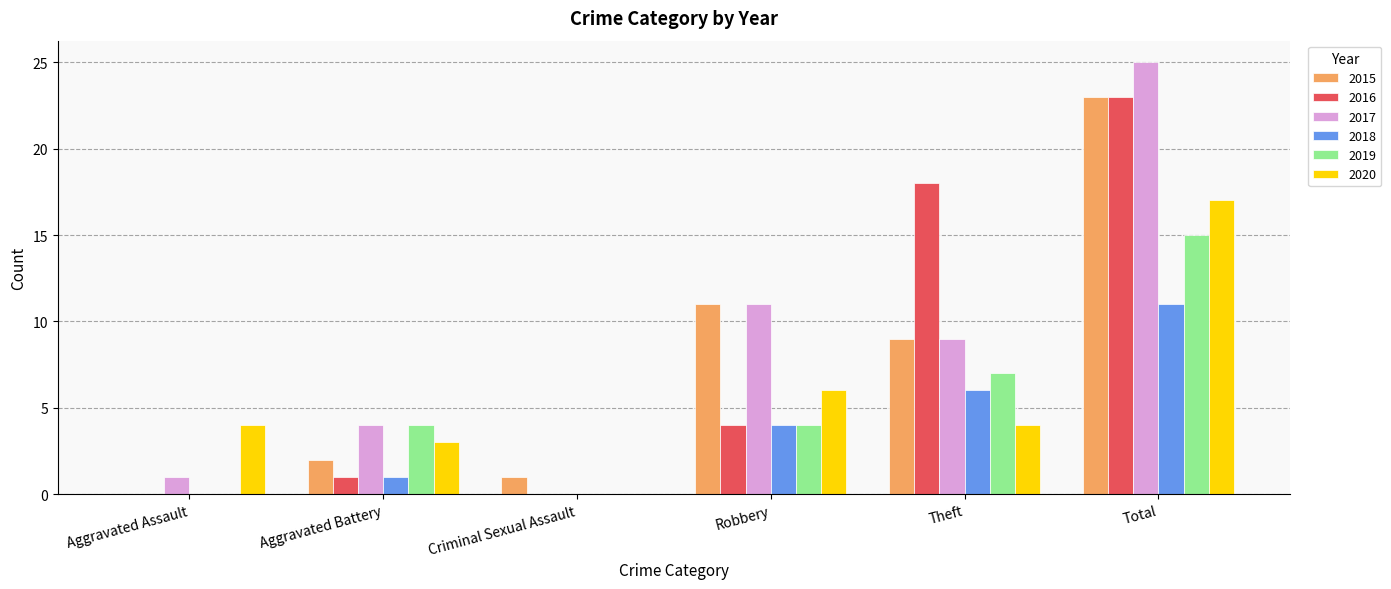

What is the sum of the 2019 values at Theft and Robbery?

11